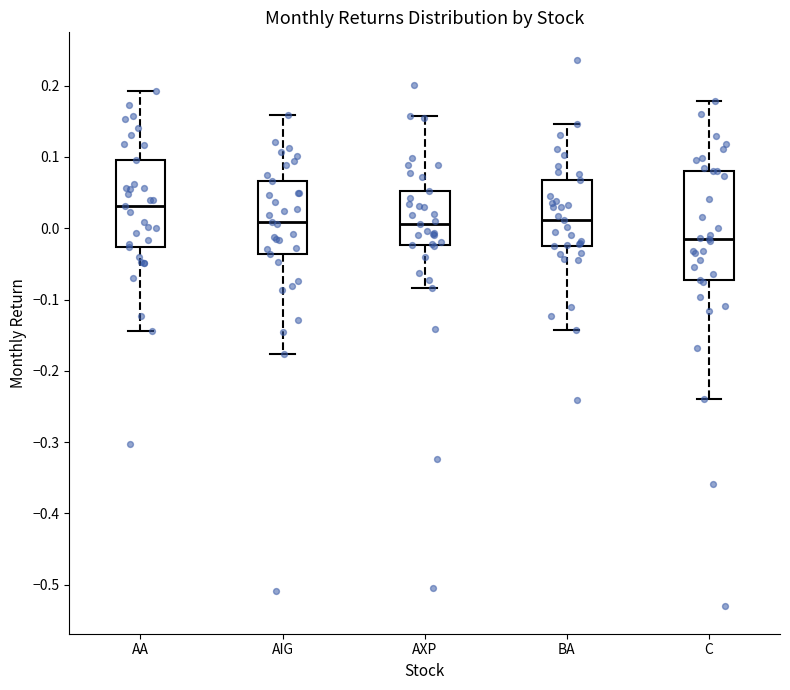

Reading left to right, transcribe this box plot: for each box, give where its median line is, the range the box spans, and where its two whiskers end, as read against the y-axis. The values are not printed on the chart, so give them approximately, as read against the axis.

AA: median 0.03, box -0.03 to 0.10, whiskers -0.14 to 0.19
AIG: median 0.01, box -0.04 to 0.07, whiskers -0.18 to 0.16
AXP: median 0.01, box -0.02 to 0.05, whiskers -0.08 to 0.16
BA: median 0.01, box -0.02 to 0.07, whiskers -0.14 to 0.15
C: median -0.02, box -0.07 to 0.08, whiskers -0.24 to 0.18